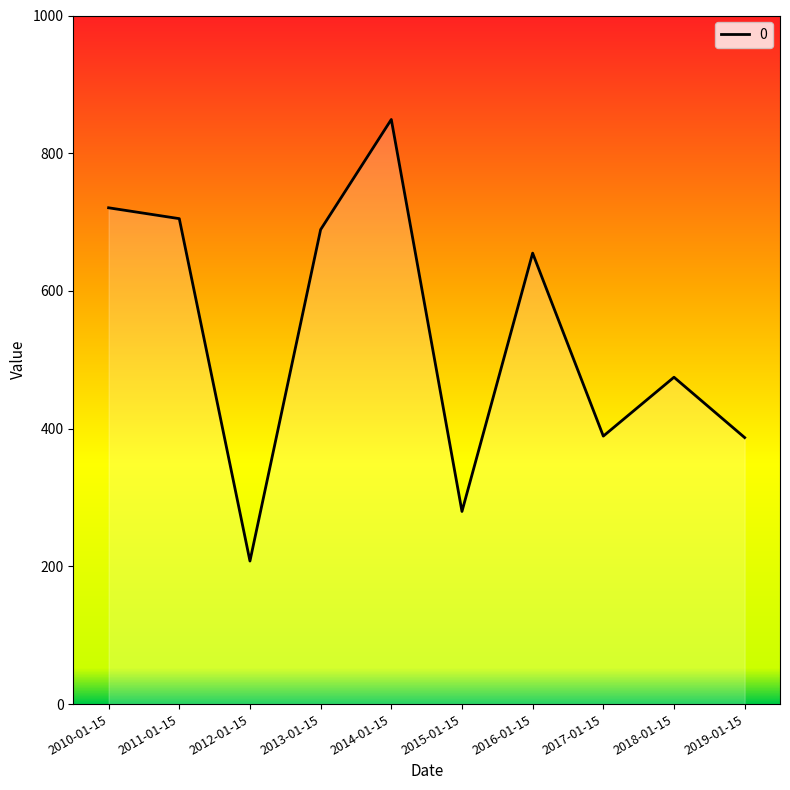

What is the change in value from 2012-01-15 to 2016-01-15?

+447.2